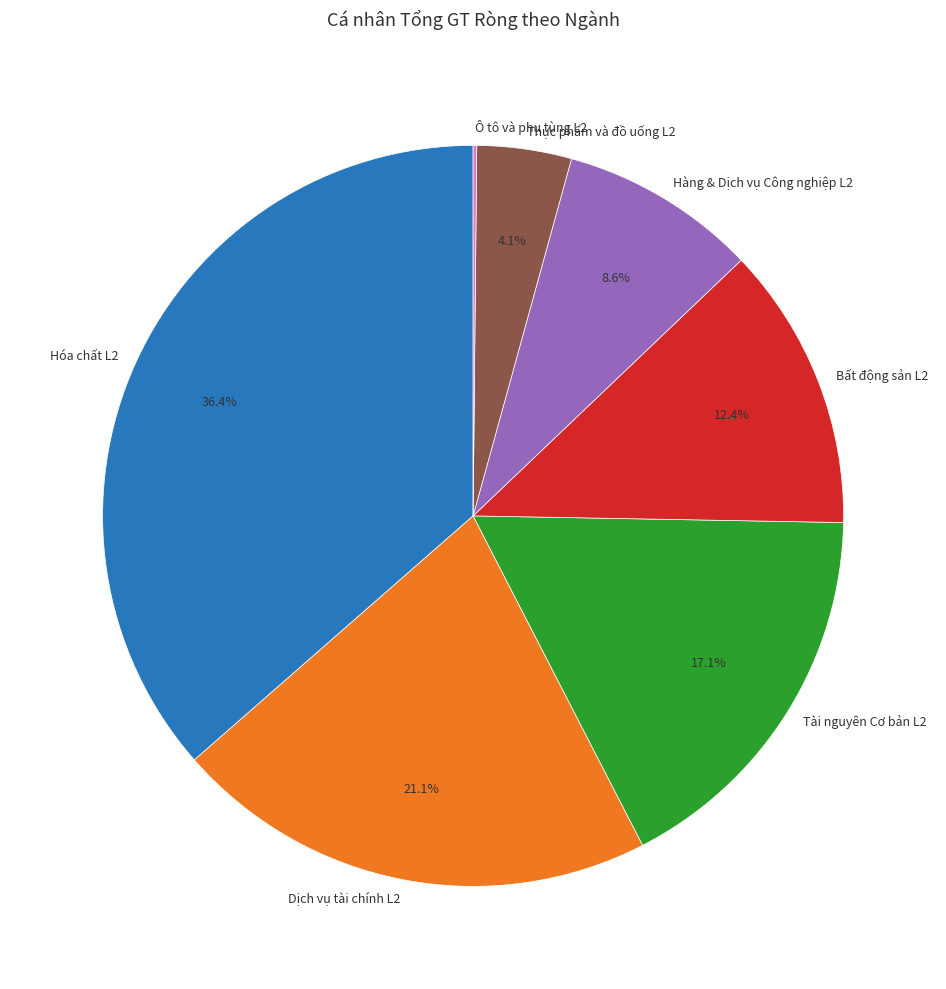

To the nearest percent, what portion does Thực phẩm và đồ uống L2 represent?

4%